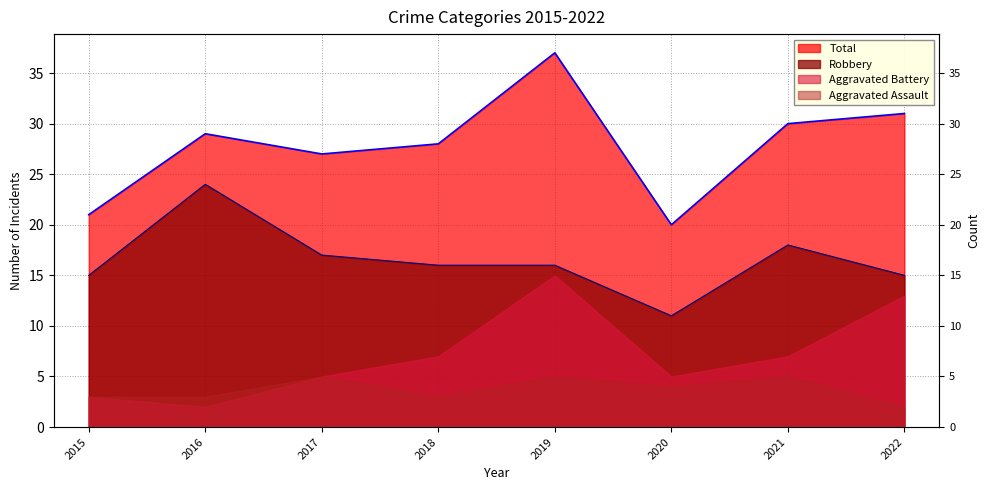

What is the value of the Robbery point at the 4th from the left?

16